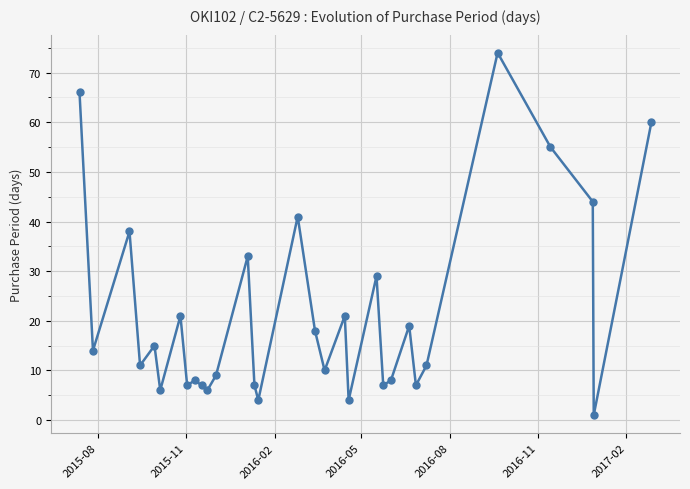

True or false: there are more than 2 points higher than both neighbors.

True